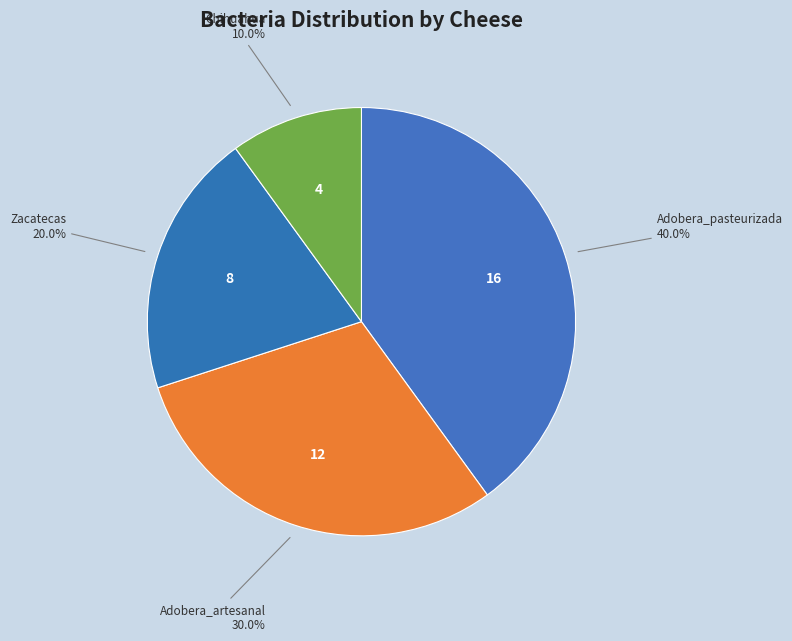

Count the number of slices in the pie.

4